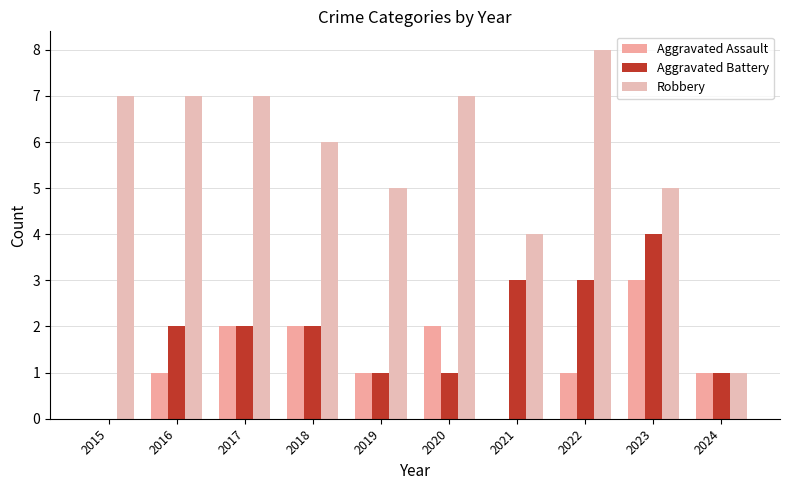

How many groups of bars are there?

10